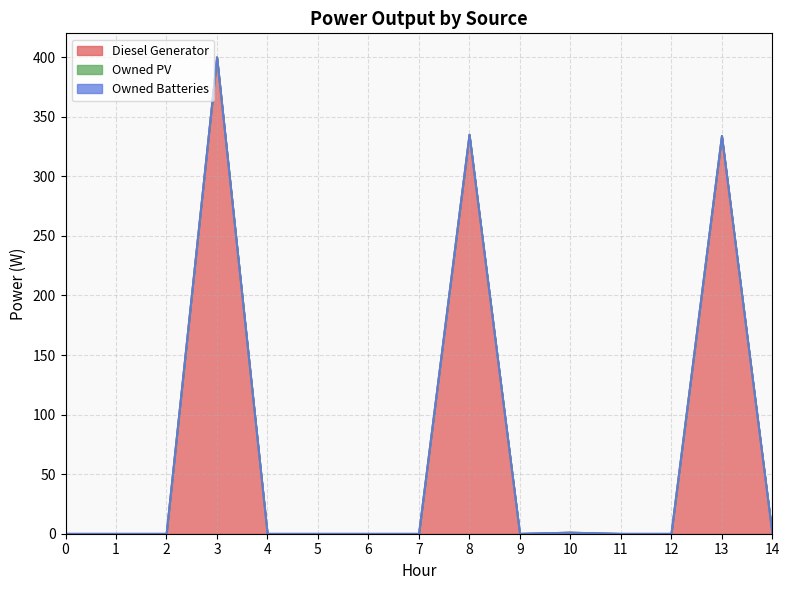

Reading right to left, list all the values displayed in this chart.

Diesel Generator: 14=0.0	13=334.0	12=0.0	11=0.0	10=1.0	9=0.0	8=335.0	7=0.0	6=0.0	5=0.0	4=0.0	3=400.0	2=0.0	1=0.0	0=0.0
Owned PV: 14=0.0	13=0.0	12=0.0	11=0.0	10=0.0	9=0.0	8=0.0	7=0.0	6=0.0	5=0.0	4=0.0	3=0.0	2=0.0	1=0.0	0=0.0
Owned Batteries: 14=0.0	13=0.0	12=0.0	11=0.0	10=0.0	9=0.0	8=0.0	7=0.0	6=0.0	5=0.0	4=0.0	3=0.0	2=0.0	1=0.0	0=0.0